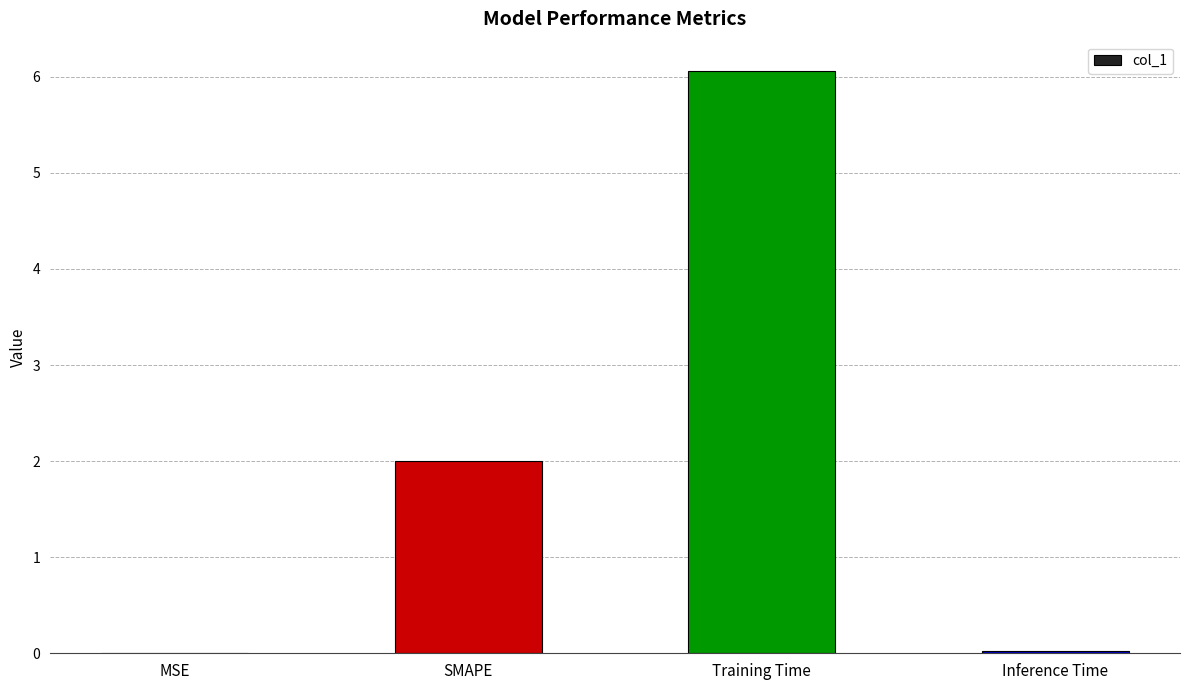

What is the greatest value displayed?

6.1